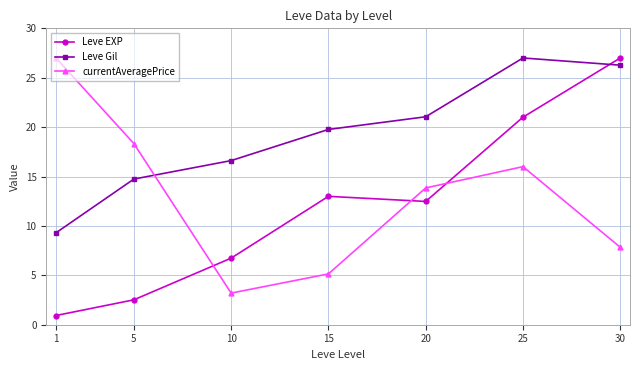

In Leve EXP, how many points are lower than both neighbors (excluding endpoints)?

1